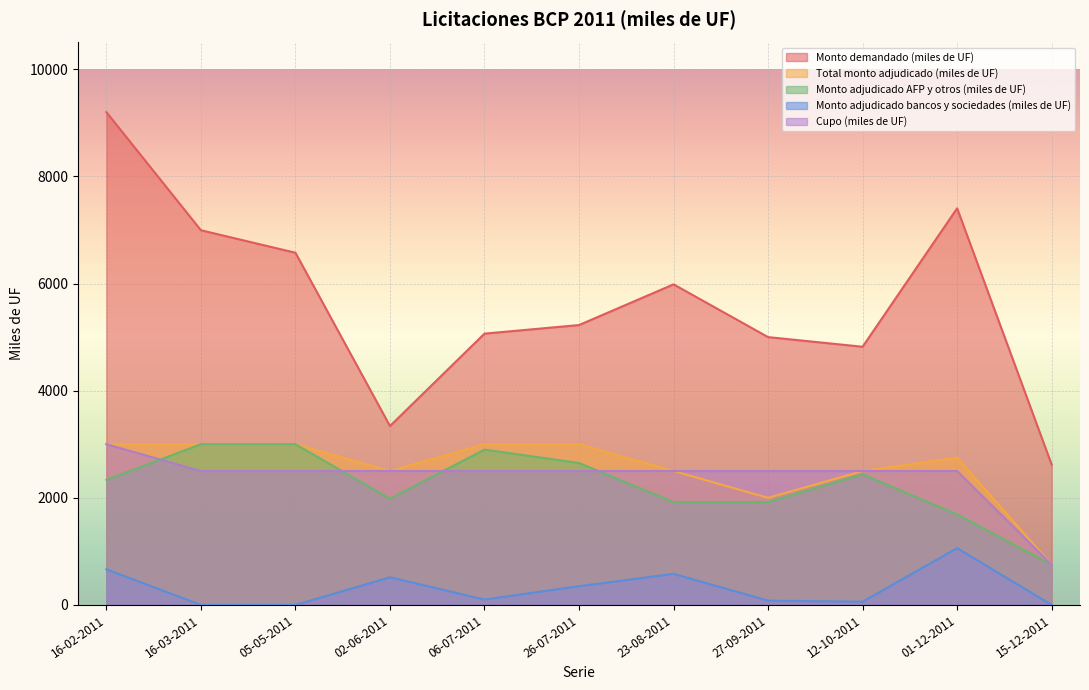

What is the sum of the Cupo (miles de UF) values at 02-06-2011 and 01-12-2011?

5000